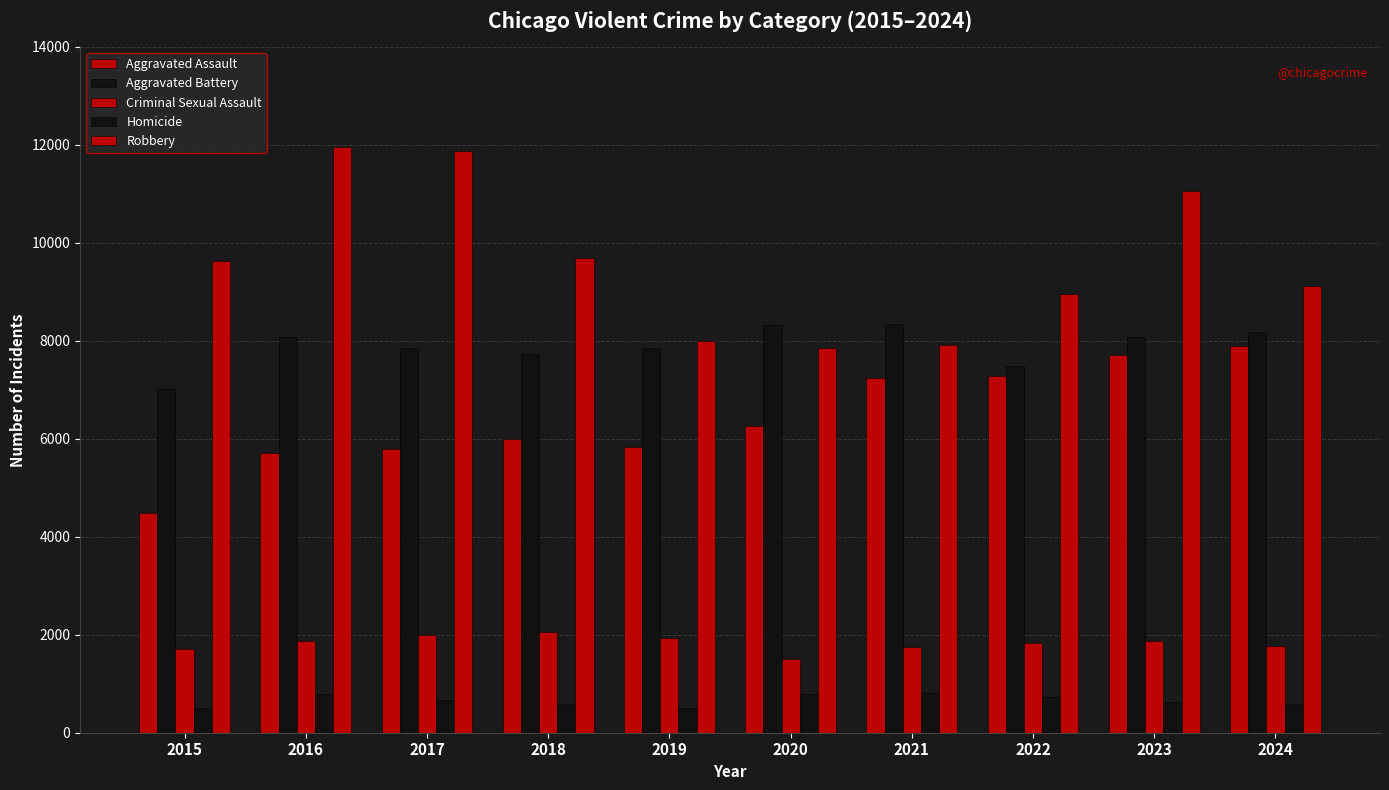

Between 2022 and 2017, which is larger?

2022